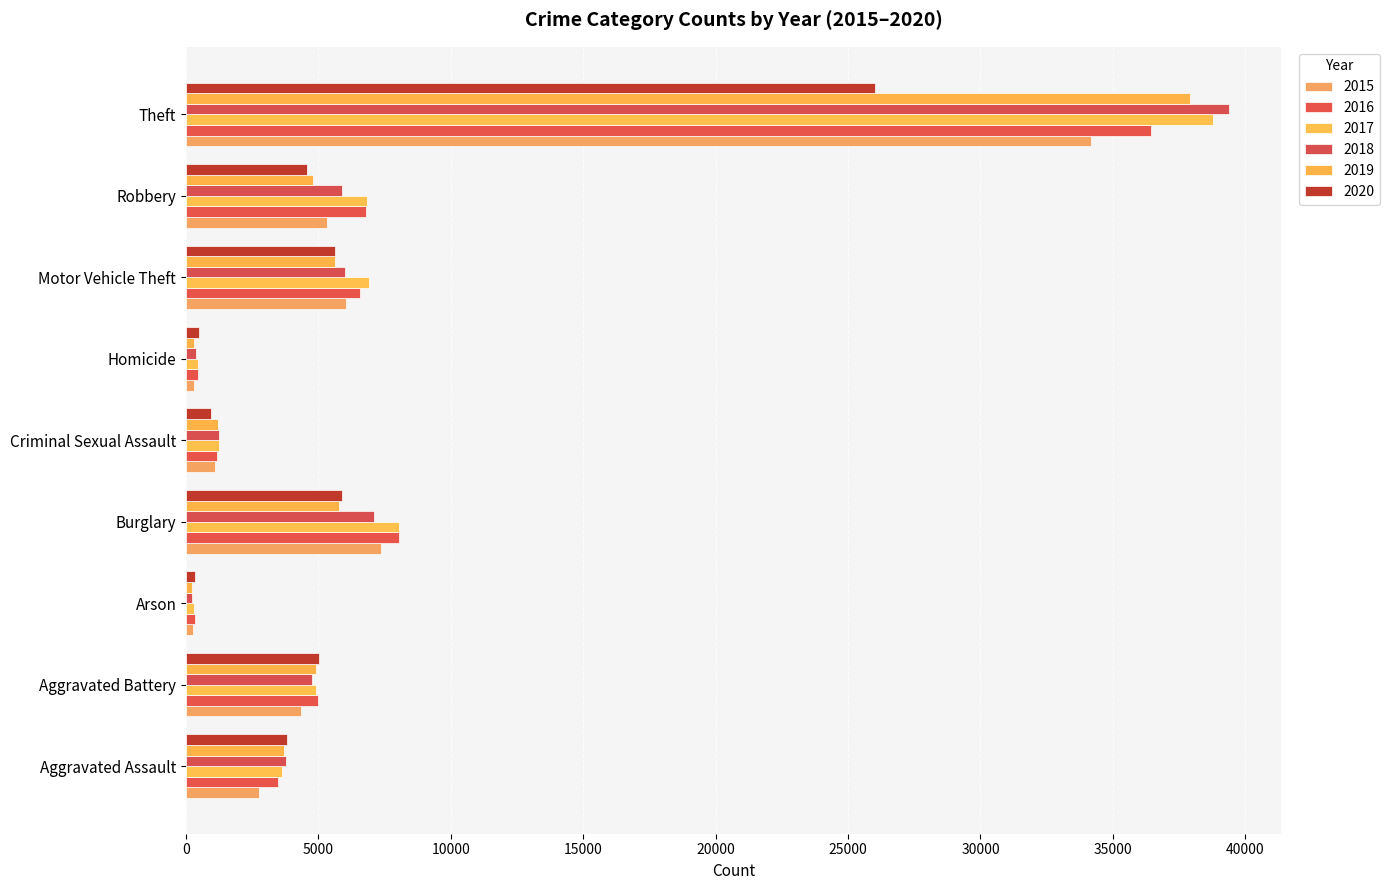

What is the approximate value of 2015 at Homicide, to the nearest 100?

300